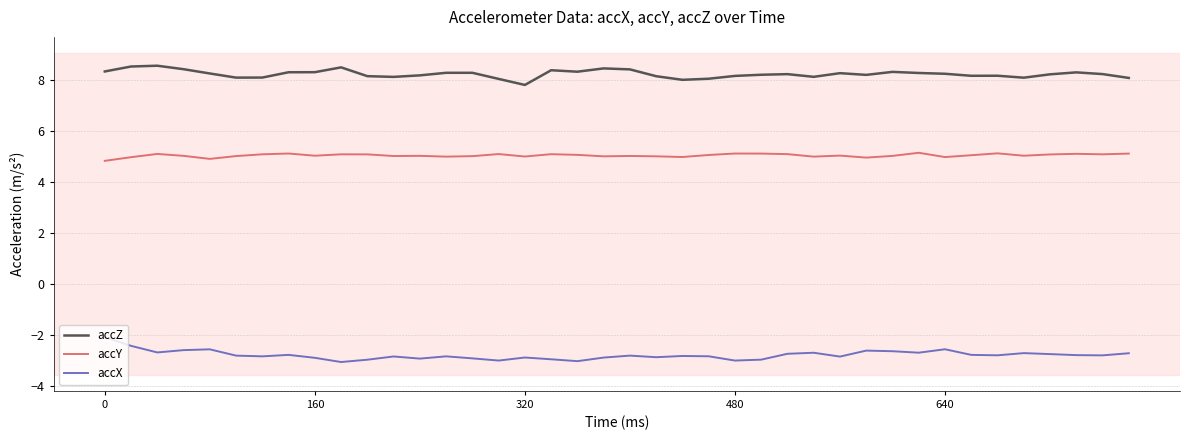

What is the difference between the maximum and minimum values in the accZ series?

0.8